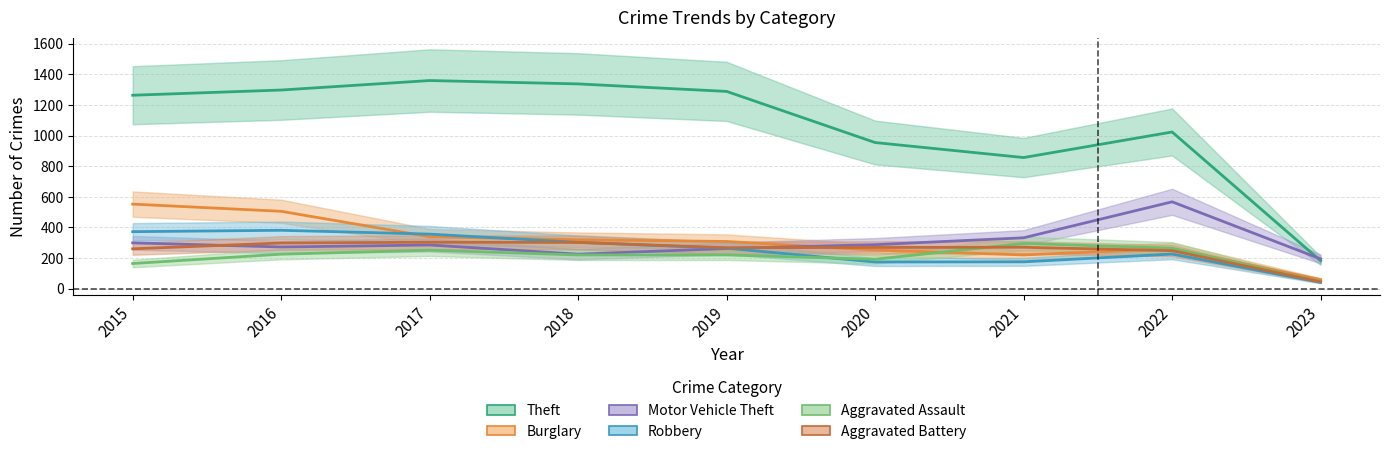

Reading right to left, extract all data points from this chart.

Theft: 182	1023	856	954	1288	1337	1359	1297	1263
Burglary: 59	261	220	252	308	319	339	505	552
Motor Vehicle Theft: 194	567	332	287	262	225	285	272	299
Robbery: 41	226	175	174	264	302	356	381	372
Aggravated Assault: 46	264	295	192	220	220	251	225	164
Aggravated Battery: 45	248	270	269	267	302	303	298	260